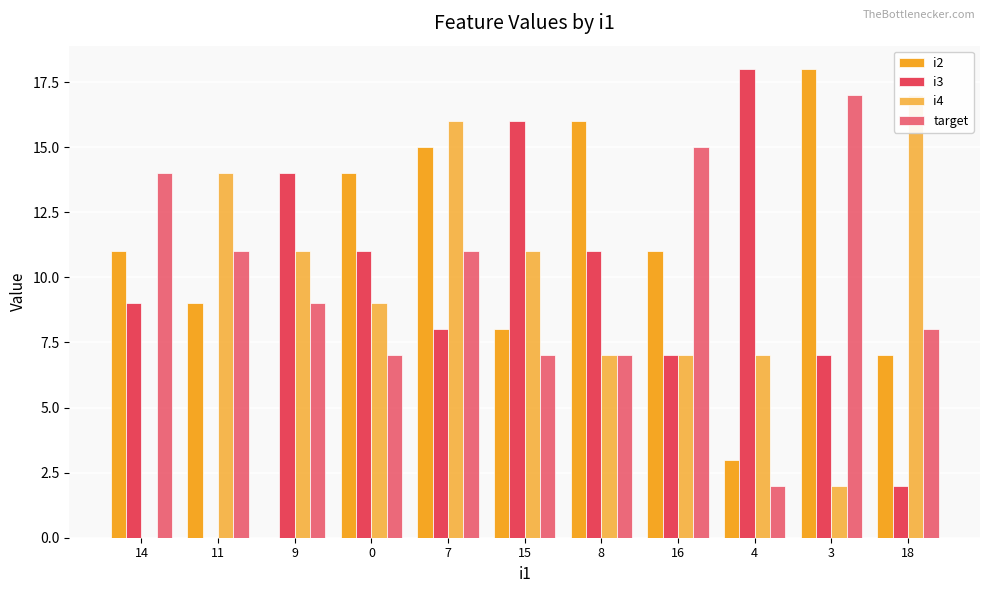

Which series has the largest range (max minus min)?

i2